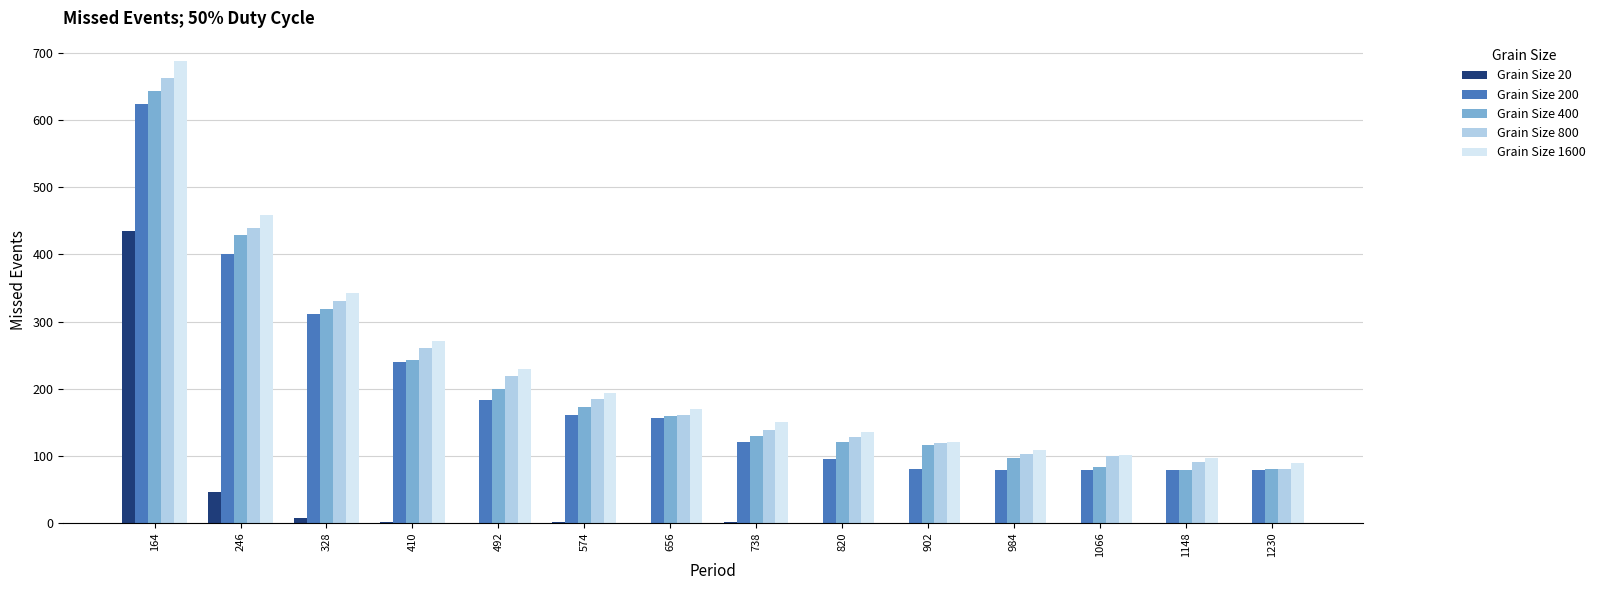

What is the greatest value displayed?

688